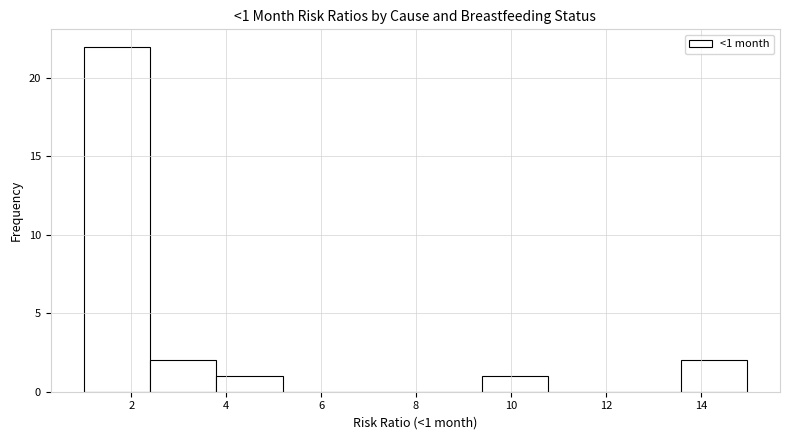

Which range on the x-axis has the tallest bar?

1.0 to 2.4